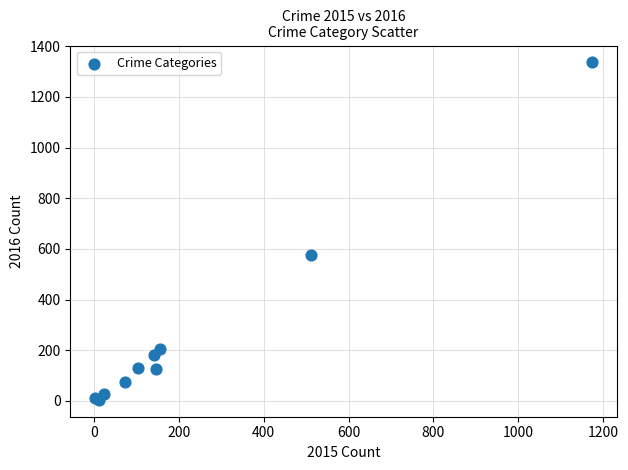

What Y value in the scatter plot is closest to 670?

577